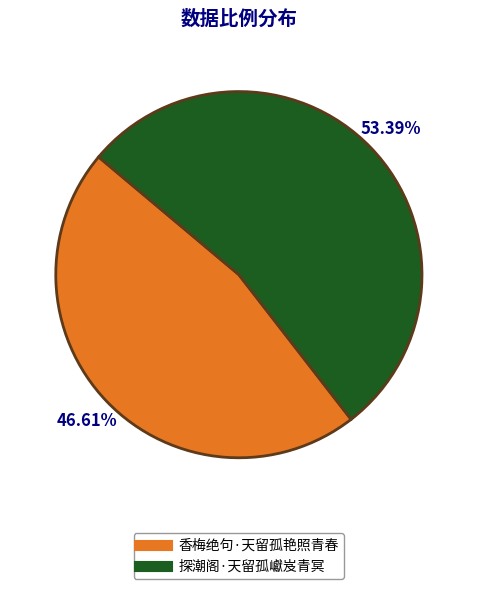

Which slice is the largest?

探潮阁·天留孤巘岌青冥